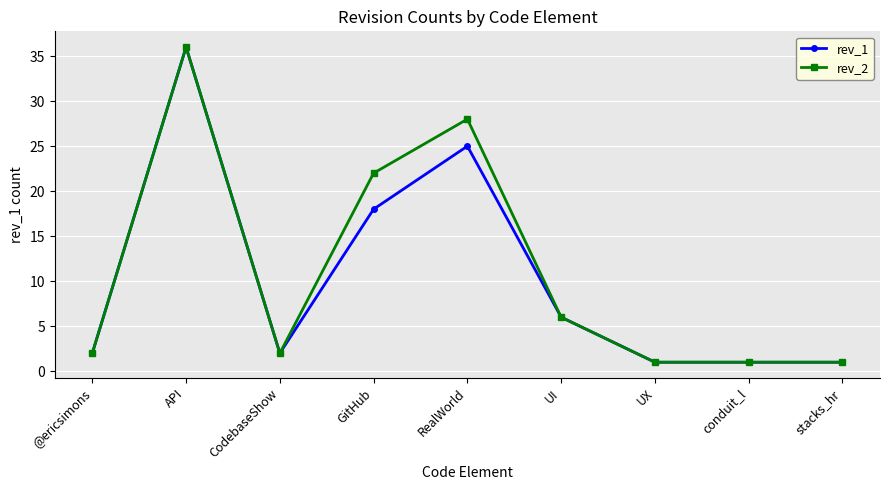

What is the label of the 7th point from the right?

CodebaseShow